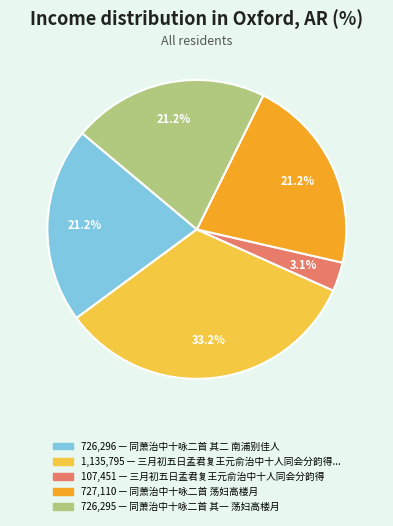

How many segments does this pie chart have?

5